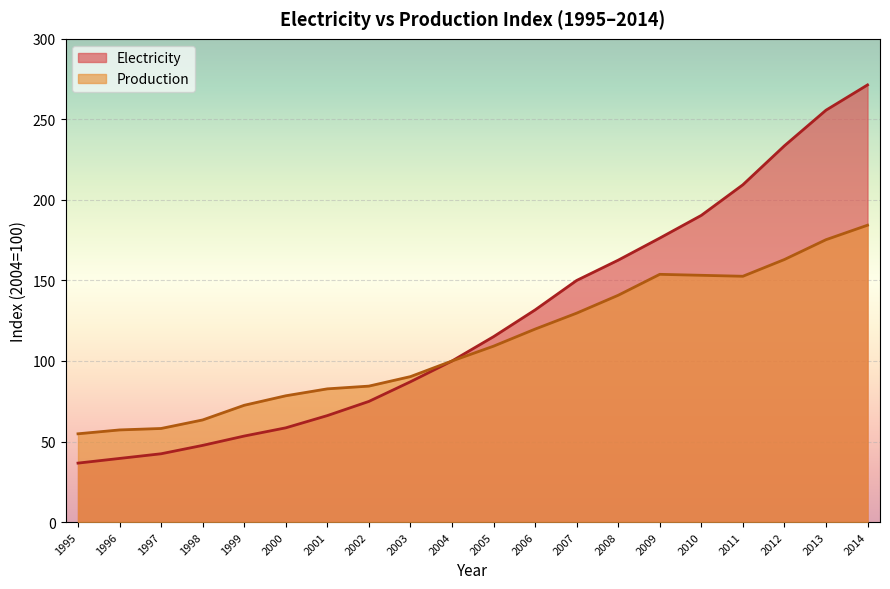

What is the value of the Production point at the 12th from the left?

119.8